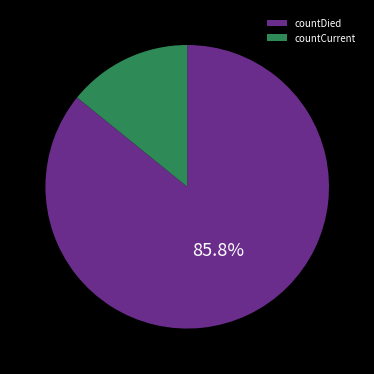

Is there a majority slice in this chart?

Yes